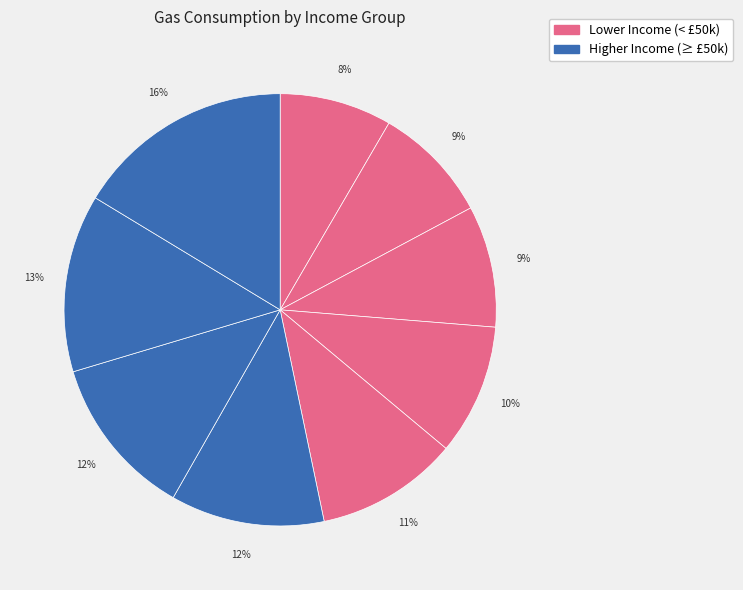

Count the number of slices in the pie.

9